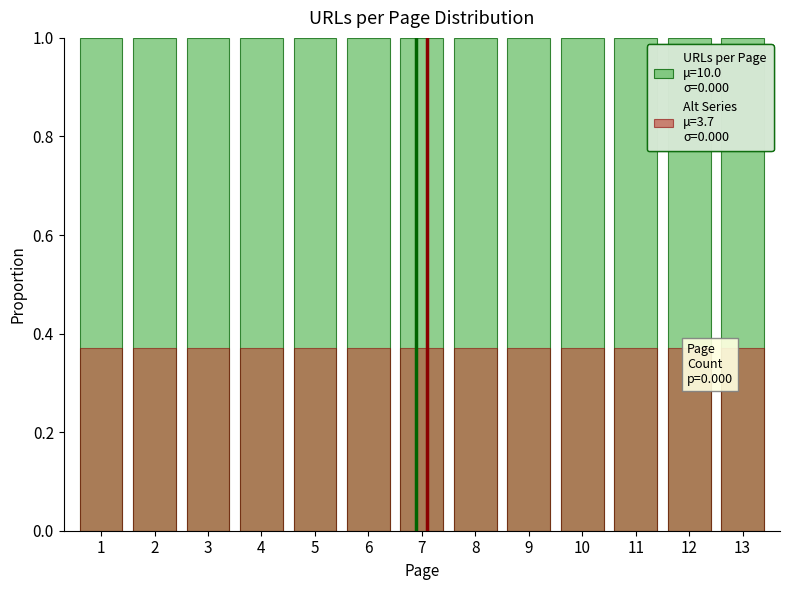

Rank the series by their maximum value, from highest to lowest.

URLs per Page, Alt Series